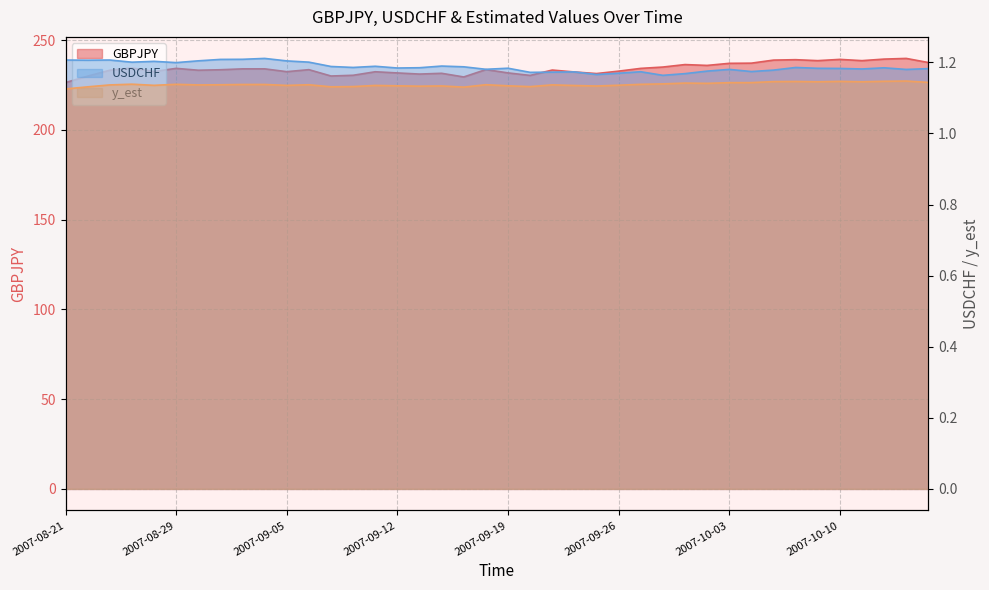

What value does the USDCHF series have at 2007-09-20?

1.2